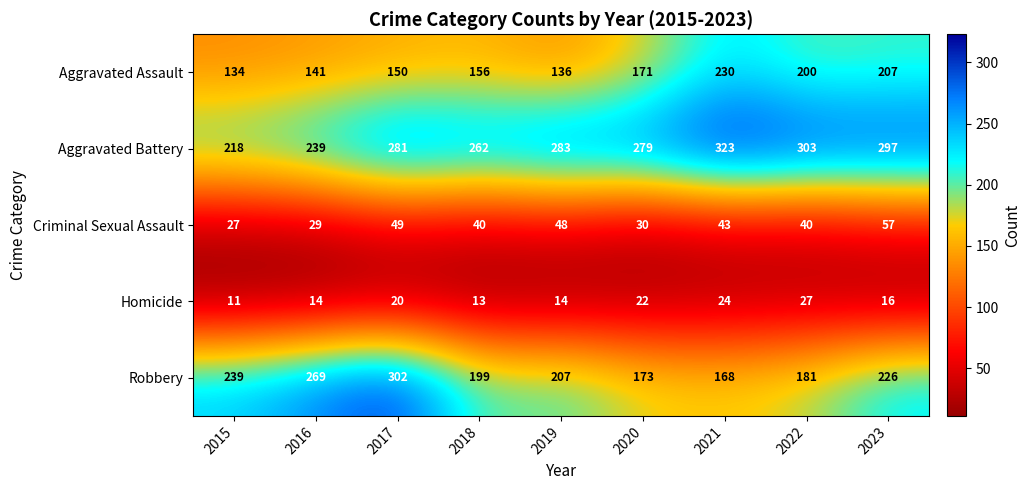

At which label does Criminal Sexual Assault reach its peak?

2023